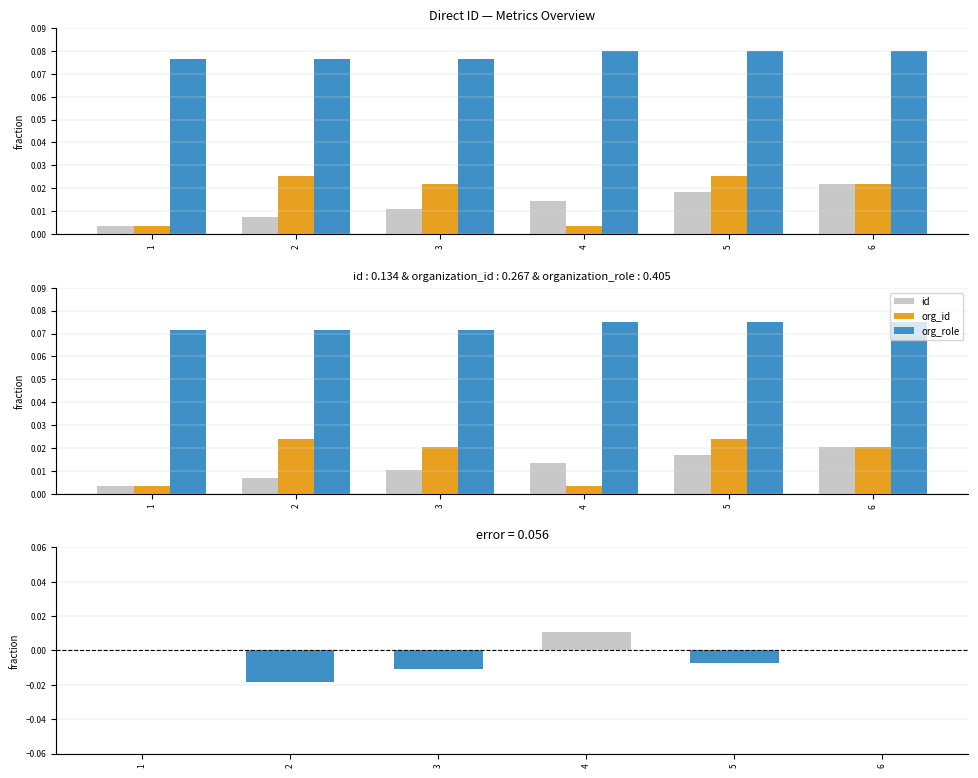

Reading left to right, extract all data points from this chart.

id: 1=0.0	2=0.0	3=0.0	4=0.0	5=0.0	6=0.0
organization_id: 1=0.0	2=0.0	3=0.0	4=0.0	5=0.0	6=0.0
organization_role: 1=0.1	2=0.1	3=0.1	4=0.1	5=0.1	6=0.1
org_id: 1=0.0	2=0.0	3=0.0	4=0.0	5=0.0	6=0.0
org_role: 1=0.1	2=0.1	3=0.1	4=0.1	5=0.1	6=0.1